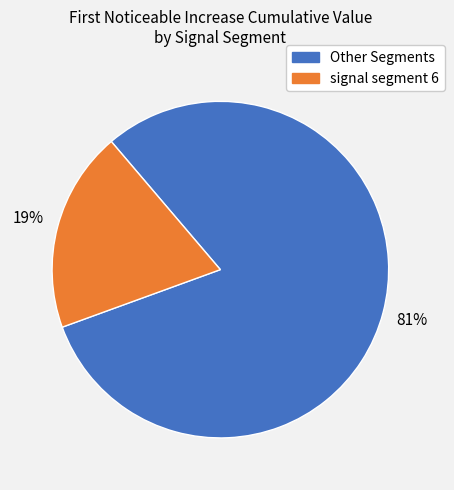

To the nearest percent, what is the average slice percentage?

50%